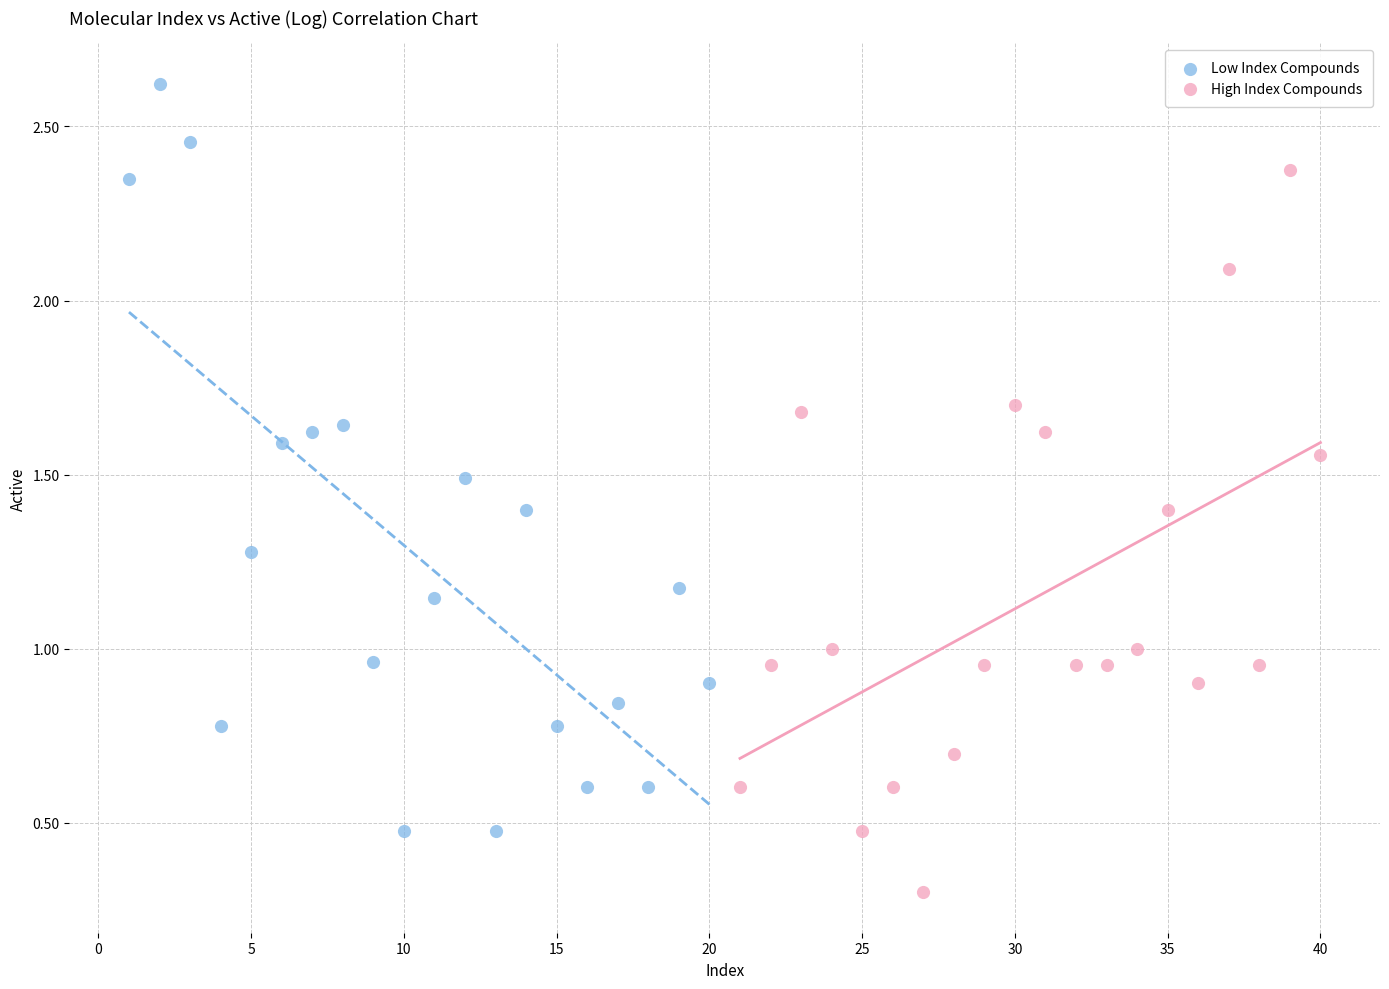

What are all the series names shown in the legend?

Low Index Compounds, High Index Compounds